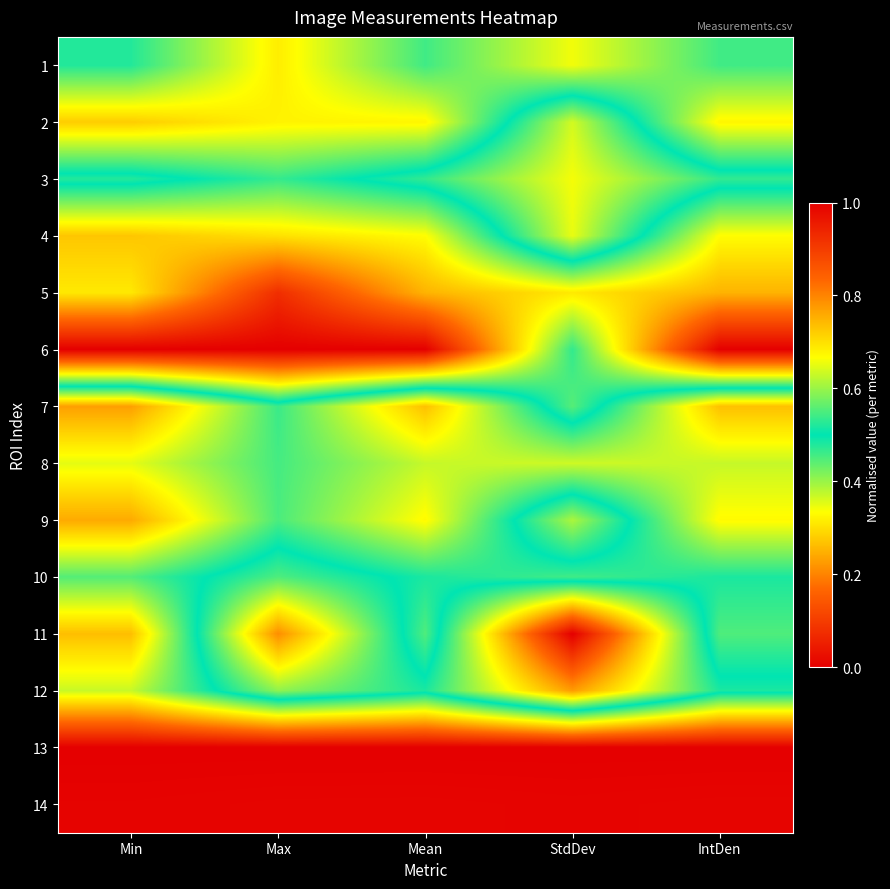

Reading right to left, list all the values displayed in this chart.

1: IntDen=0.5	StdDev=0.7	Mean=0.5	Max=0.7	Min=0.5
2: IntDen=0.7	StdDev=0.4	Mean=0.7	Max=0.7	Min=0.7
3: IntDen=0.5	StdDev=0.3	Mean=0.5	Max=0.5	Min=0.5
4: IntDen=0.7	StdDev=0.3	Mean=0.7	Max=0.7	Min=0.7
5: IntDen=0.7	StdDev=0.7	Mean=0.7	Max=0.9	Min=0.7
6: IntDen=1.0	StdDev=0.5	Mean=1.0	Max=1.0	Min=1.0
7: IntDen=0.3	StdDev=0.6	Mean=0.3	Max=0.5	Min=0.2
8: IntDen=0.4	StdDev=0.4	Mean=0.4	Max=0.5	Min=0.4
9: IntDen=0.3	StdDev=0.6	Mean=0.3	Max=0.5	Min=0.2
10: IntDen=0.5	StdDev=0.5	Mean=0.5	Max=0.6	Min=0.4
11: IntDen=0.4	StdDev=1.0	Mean=0.4	Max=0.8	Min=0.3
12: IntDen=0.5	StdDev=0.8	Mean=0.5	Max=0.6	Min=0.4
13: IntDen=0.0	StdDev=0.0	Mean=0.0	Max=0.0	Min=0.0
14: IntDen=0.0	StdDev=0.0	Mean=0.0	Max=0.0	Min=0.0